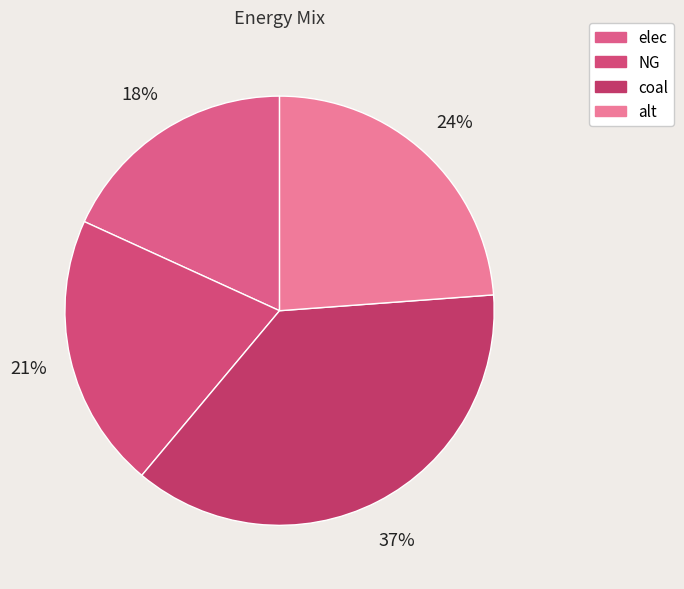

Is it true that elec is 18% of the pie?

True